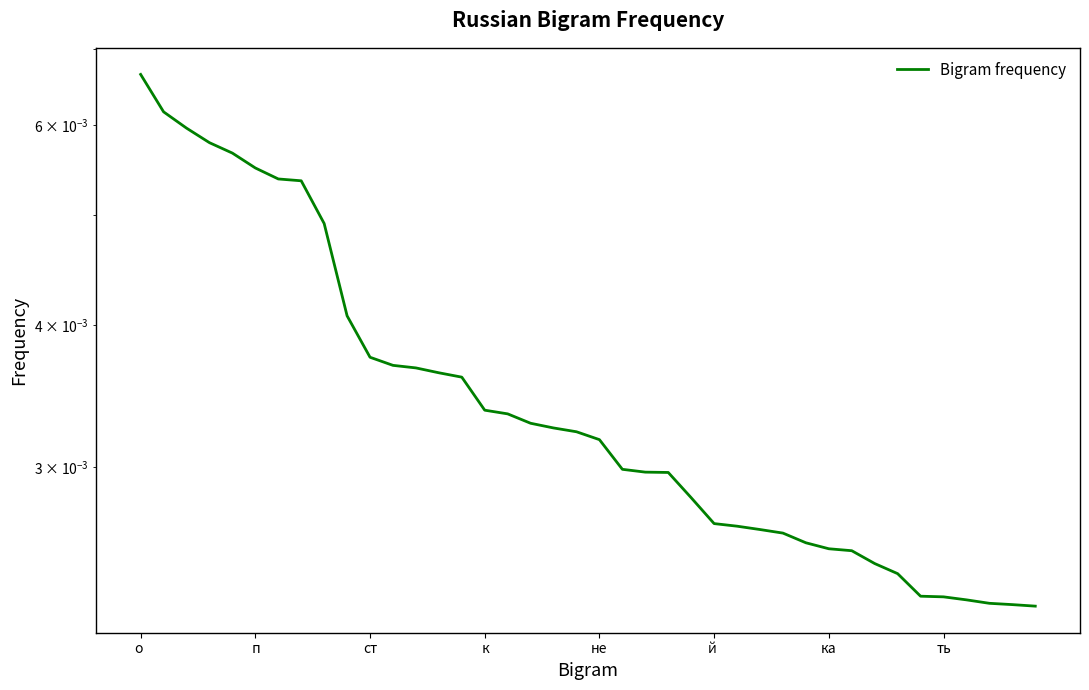

Does the chart have visible grid lines?

No